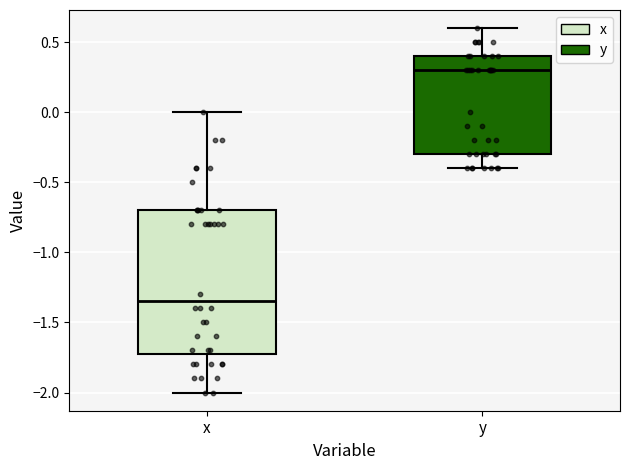

Which box is the tallest, from its lower edge to its upper edge?

x